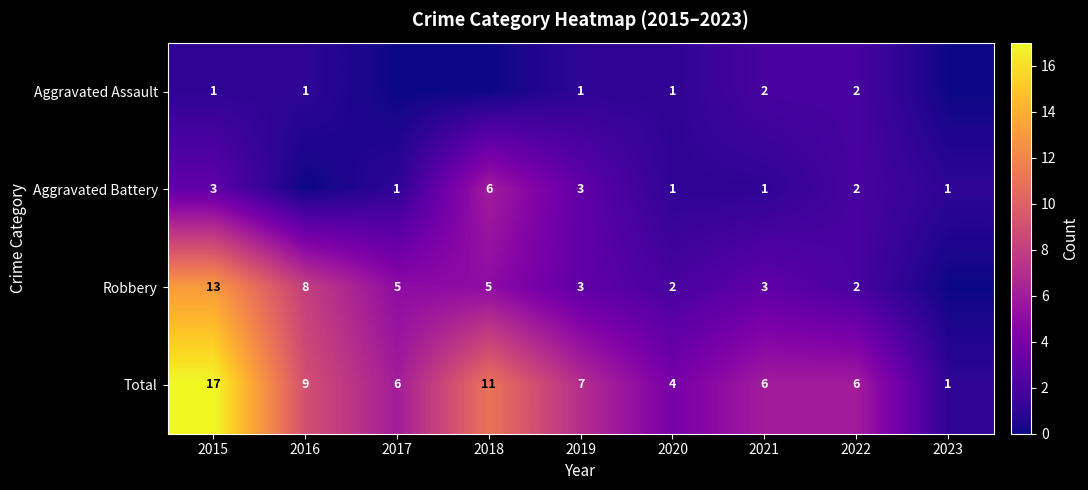

What is the difference between the highest and lowest values at 2018?

11